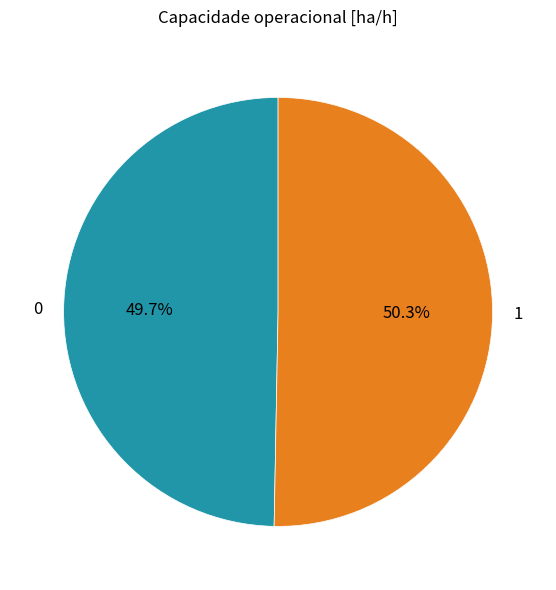

The 1 slice represents 50% of the pie. True or false?

True